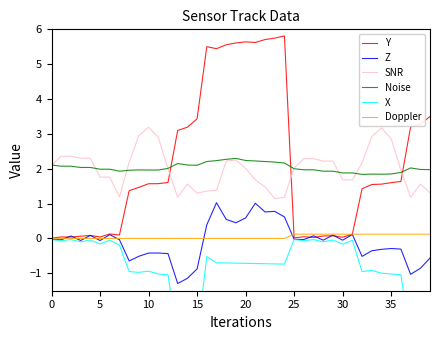

What is the total value across all series at 13?

2.2